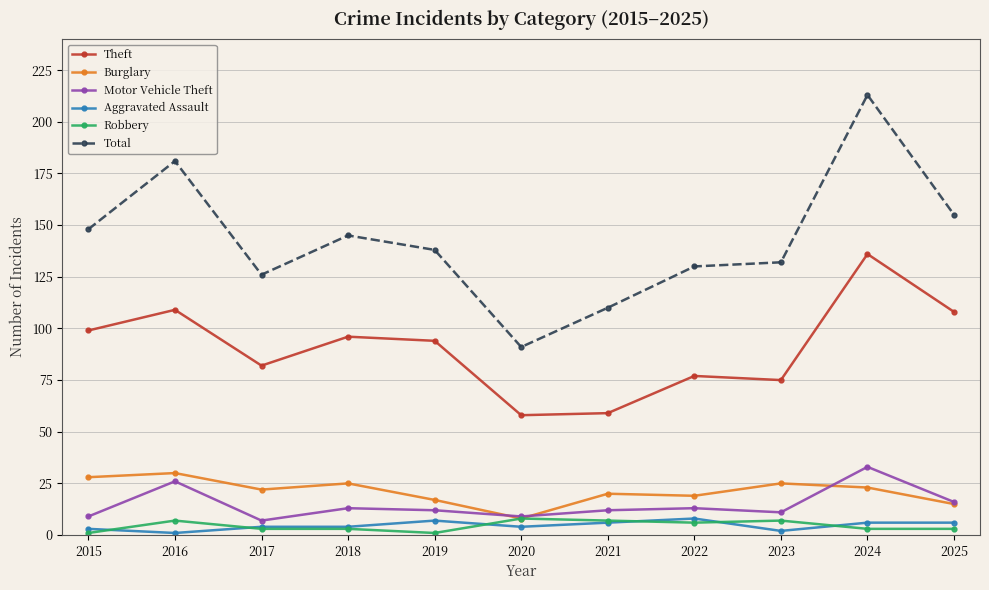

Reading right to left, list all the values displayed in this chart.

Theft: 2025=108	2024=136	2023=75	2022=77	2021=59	2020=58	2019=94	2018=96	2017=82	2016=109	2015=99
Burglary: 2025=15	2024=23	2023=25	2022=19	2021=20	2020=8	2019=17	2018=25	2017=22	2016=30	2015=28
Motor Vehicle Theft: 2025=16	2024=33	2023=11	2022=13	2021=12	2020=9	2019=12	2018=13	2017=7	2016=26	2015=9
Aggravated Assault: 2025=6	2024=6	2023=2	2022=8	2021=6	2020=4	2019=7	2018=4	2017=4	2016=1	2015=3
Robbery: 2025=3	2024=3	2023=7	2022=6	2021=7	2020=8	2019=1	2018=3	2017=3	2016=7	2015=1
Total: 2025=155	2024=213	2023=132	2022=130	2021=110	2020=91	2019=138	2018=145	2017=126	2016=181	2015=148